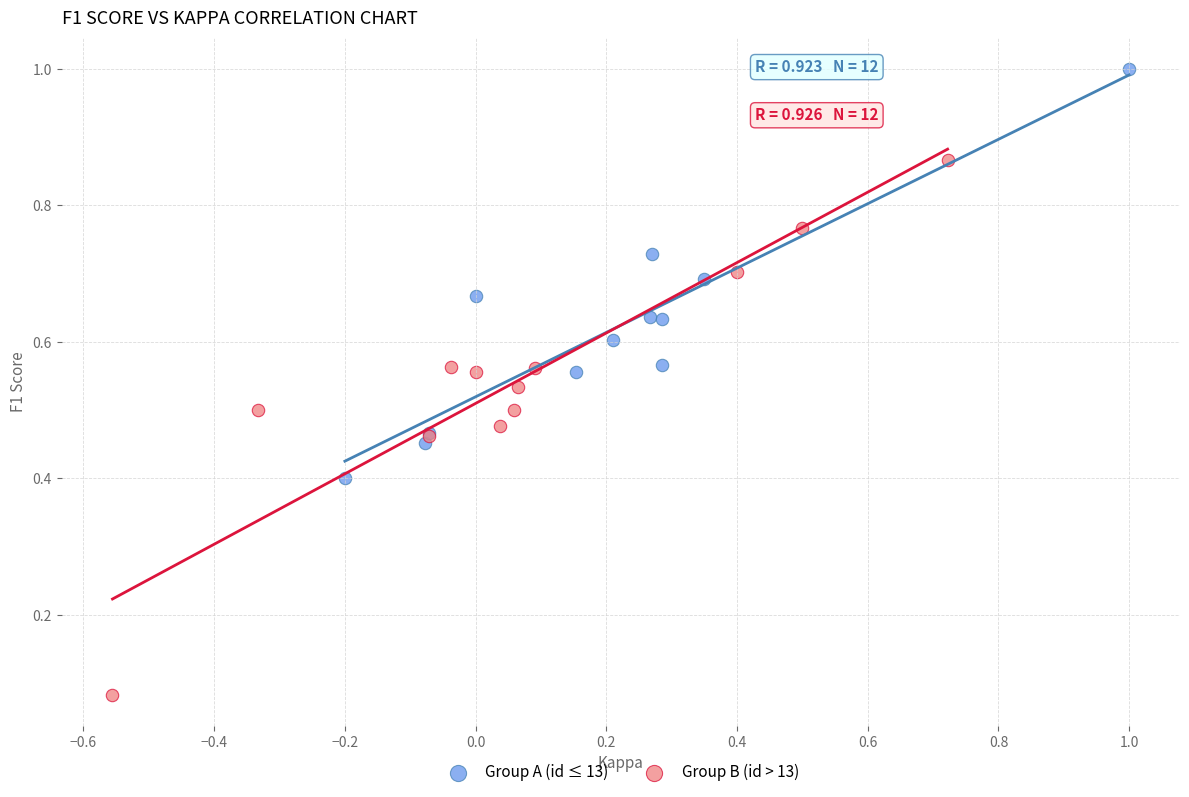

Which series reaches the minimum Y coordinate?

Group B (id > 13)